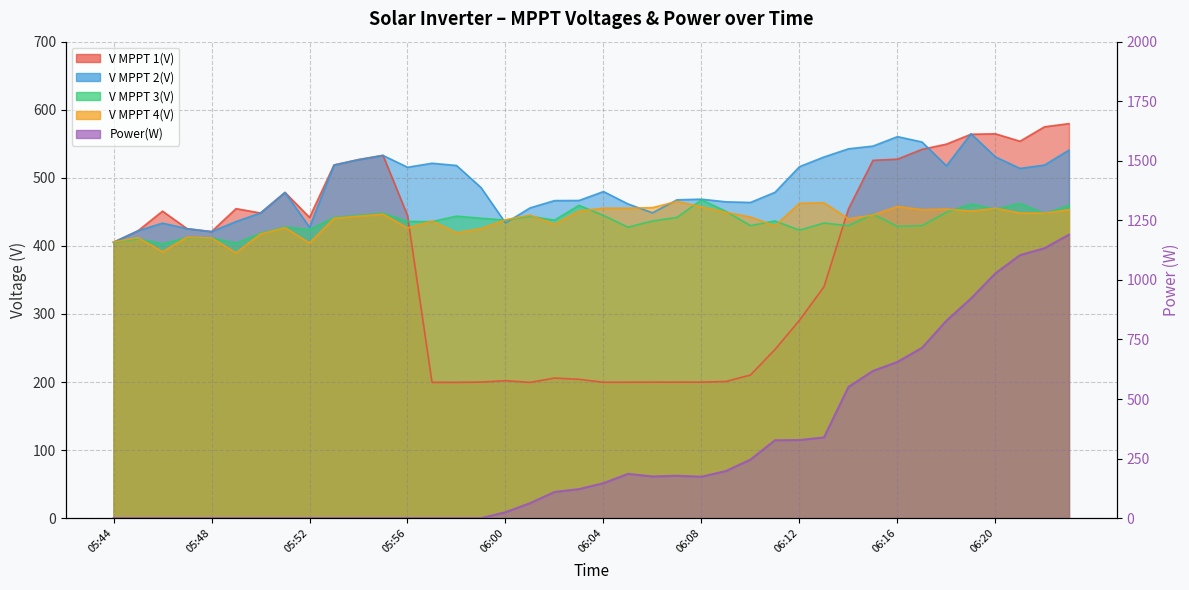

Which series has the largest range (max minus min)?

Power(W)